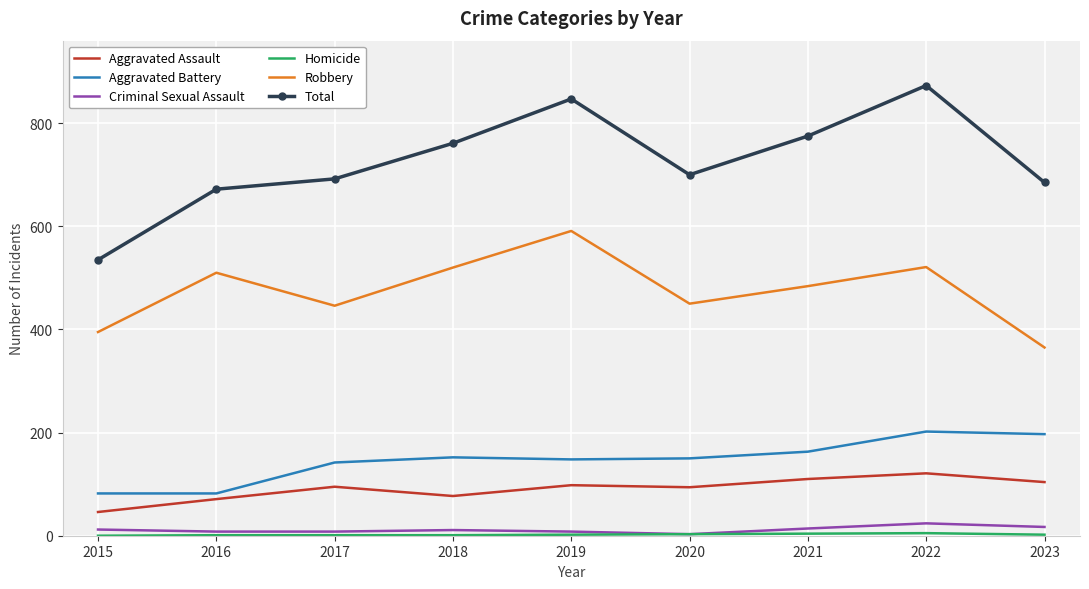

Which category has the highest value across all series?

2022